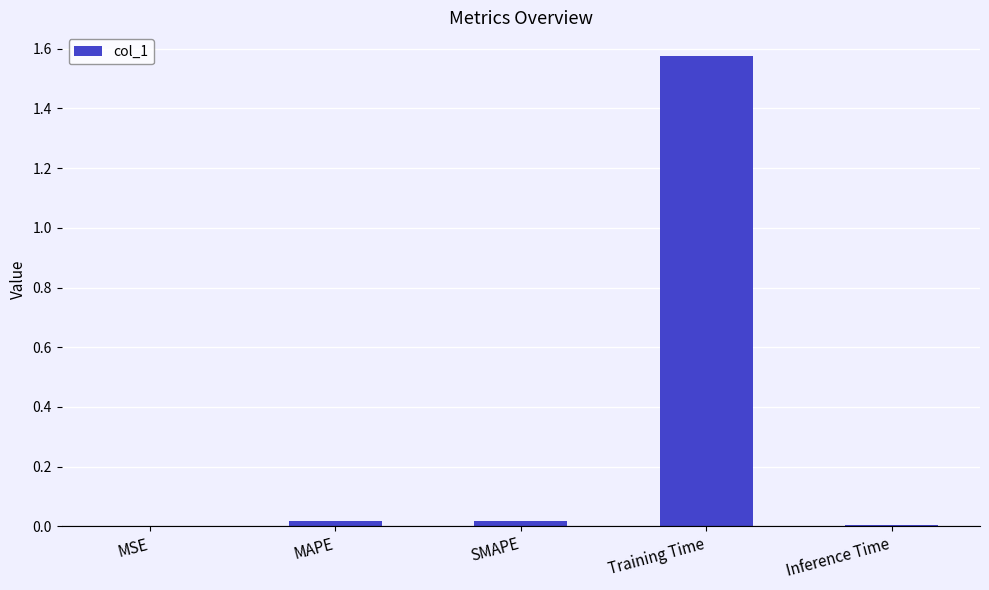

Is it true that the value at MAPE is 0.0?

True